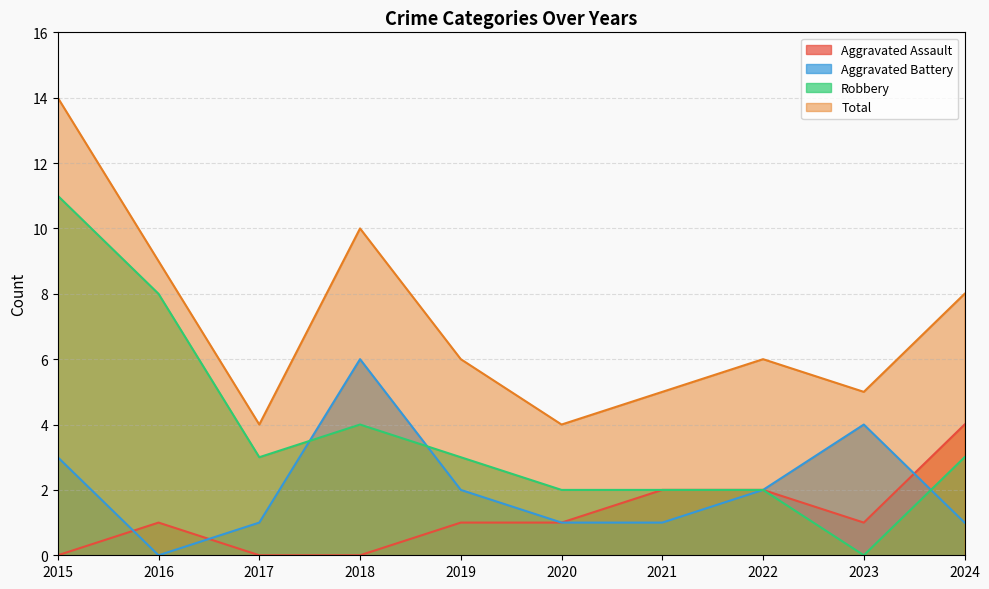

Is it true that Aggravated Assault equals 1 at 2020?

True